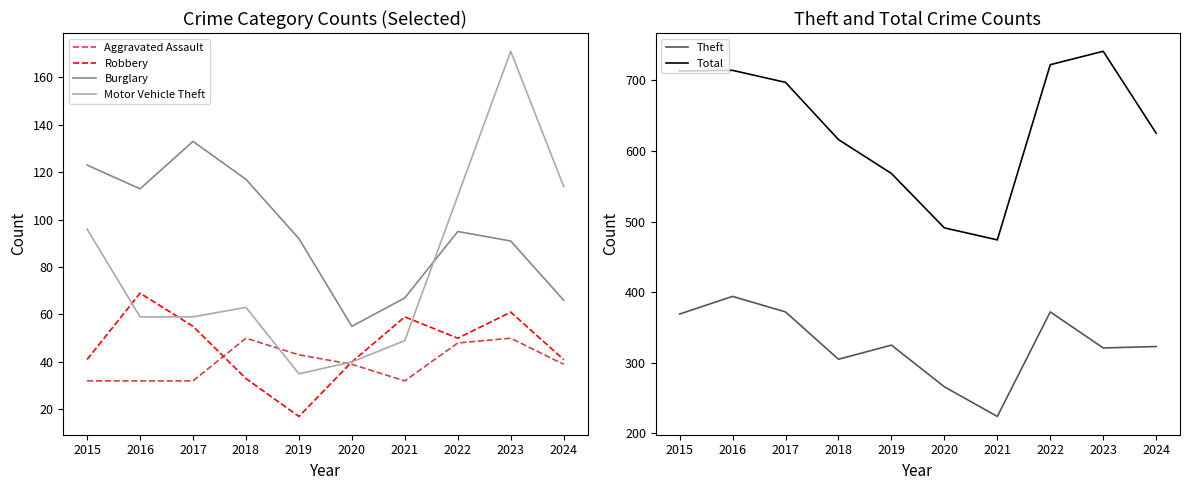

What is the difference between the maximum and minimum values in the Robbery series?

52